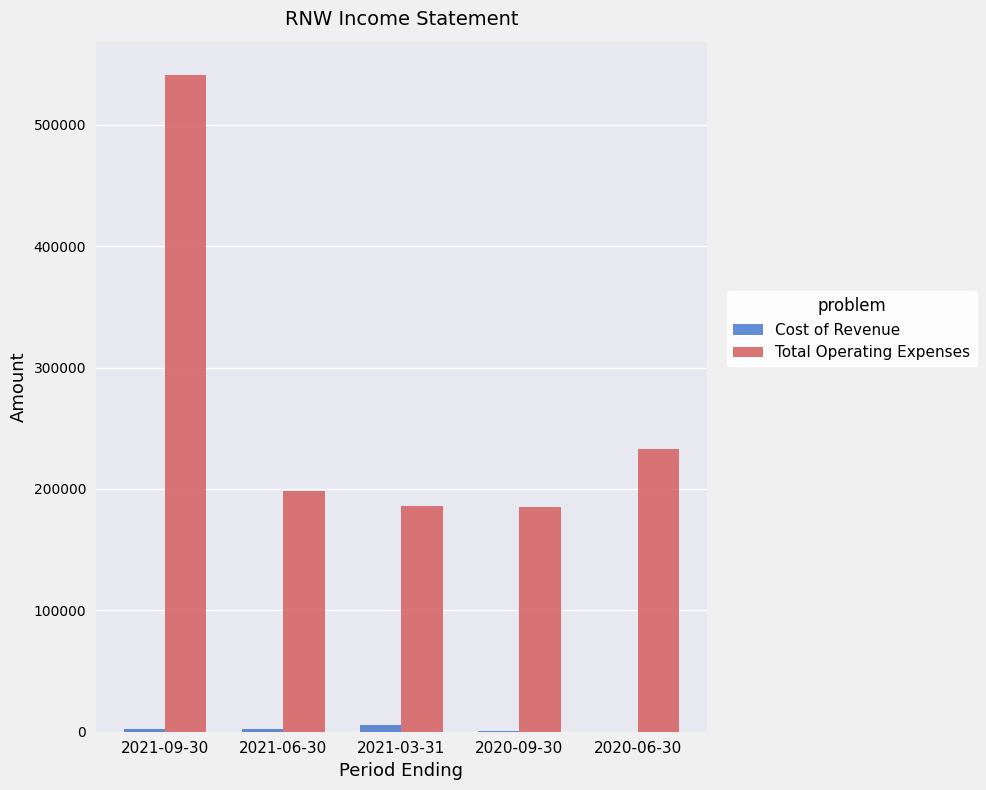

At which category does the chart reach its peak across all series?

2021-09-30